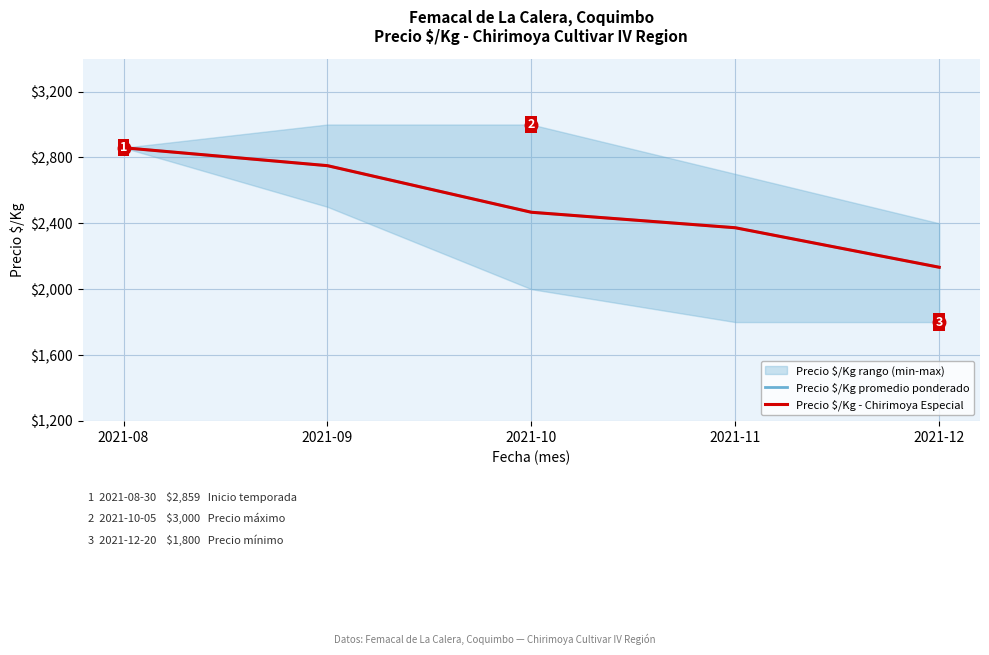

True or false: Precio $/Kg promedio ponderado and Precio $/Kg - Chirimoya Especial cross at least once.

False